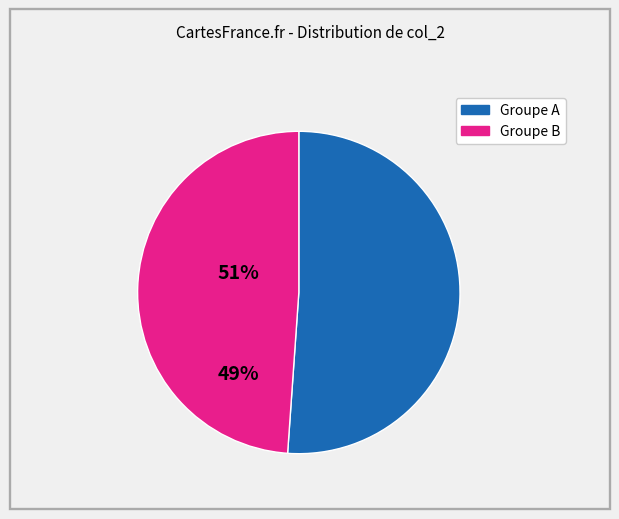

Does any single category account for the majority?

Yes